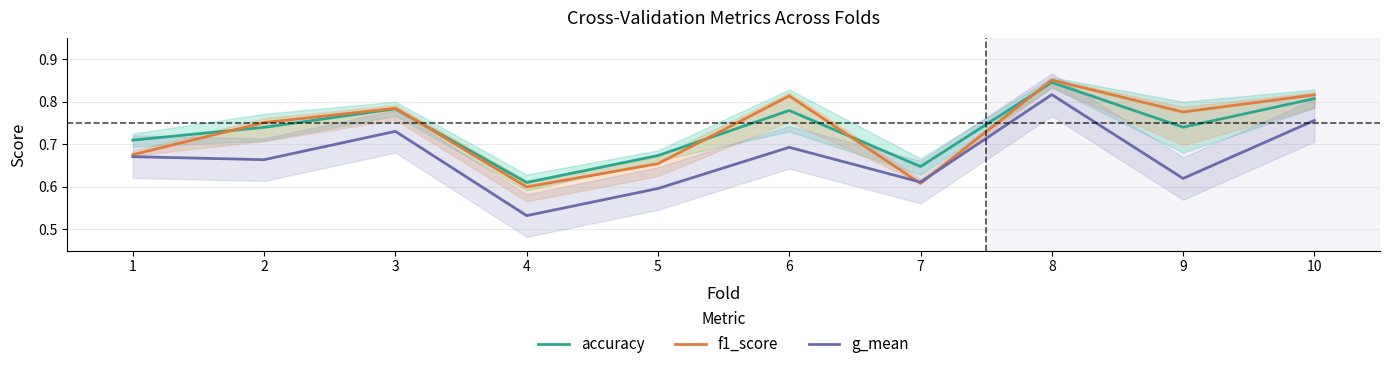

What is the difference between the second highest and second lowest values in the g_mean series?

0.2